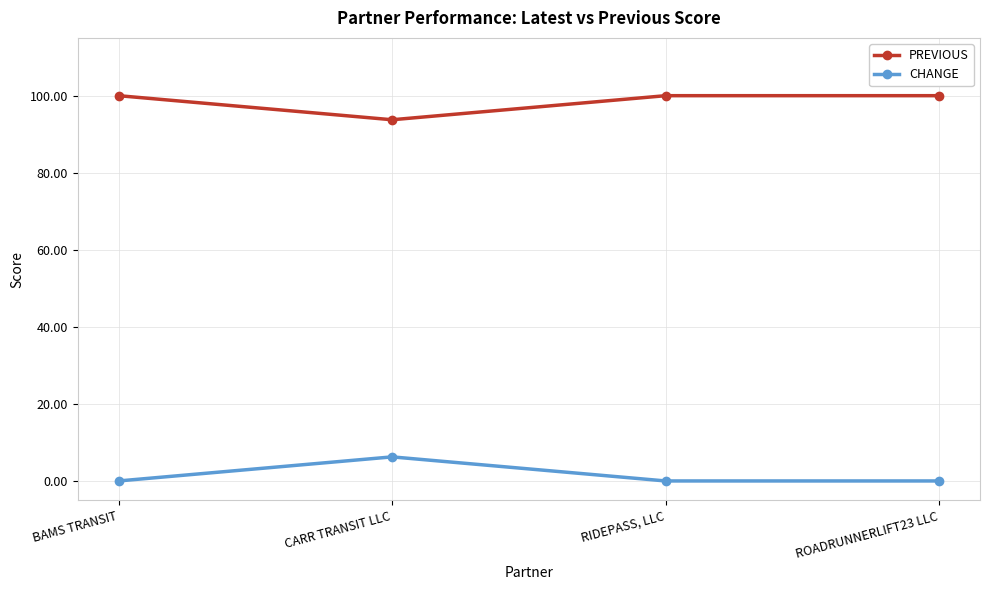

The PREVIOUS series shows 167.0 at BAMS TRANSIT. True or false?

False